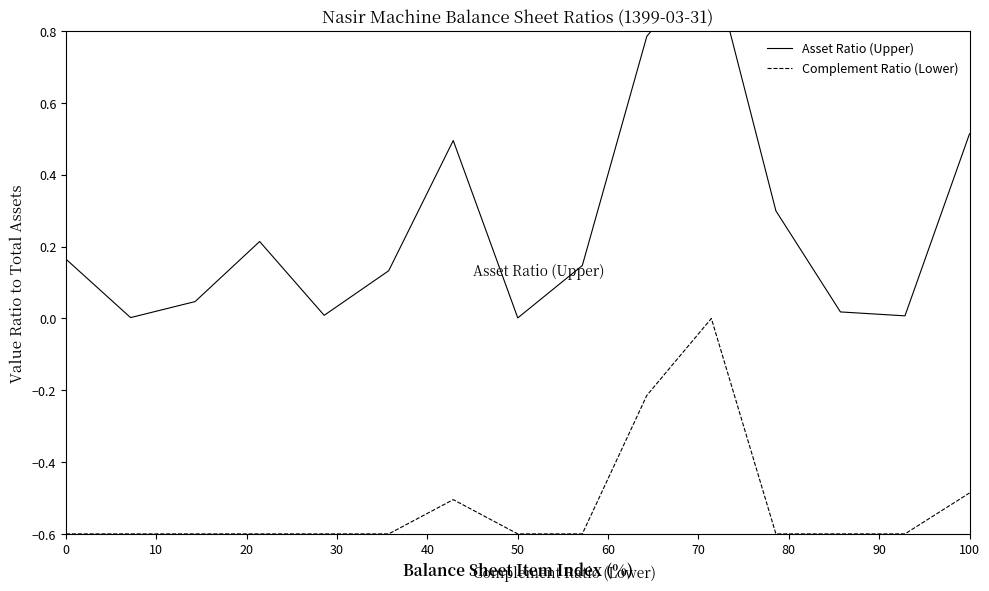

What are all the series names shown in the legend?

Asset Ratio (Upper), Complement Ratio (Lower)